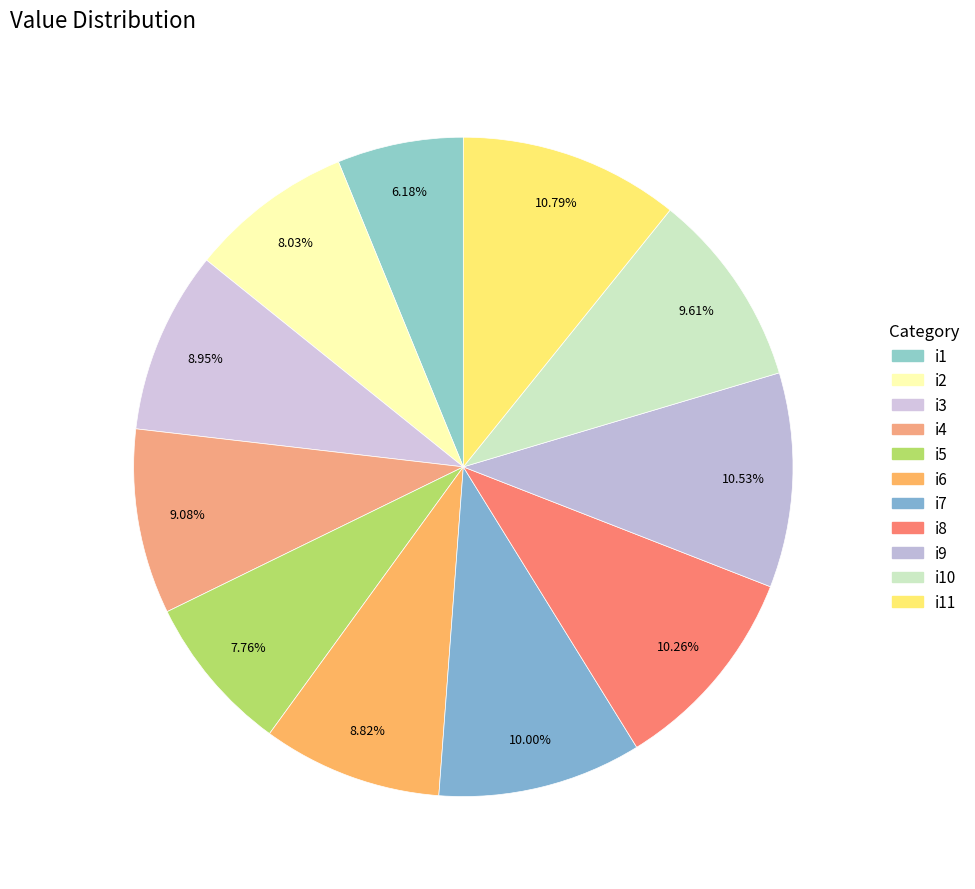

What is the smallest slice in the pie chart?

i1